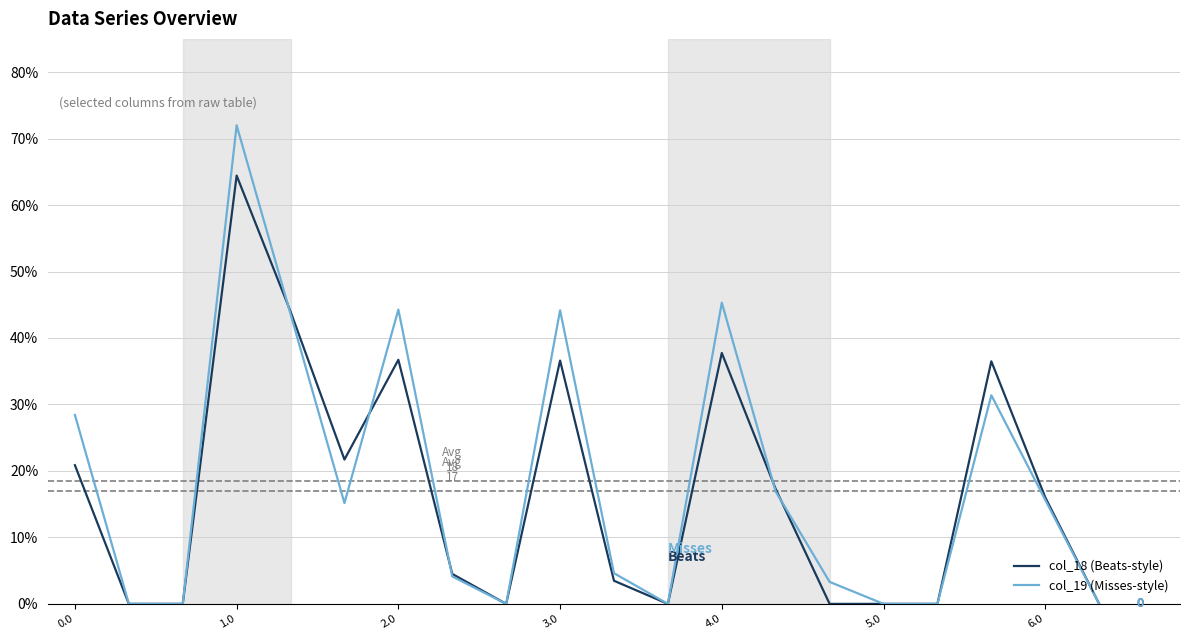

Does the chart display data point markers on the line(s)?

No